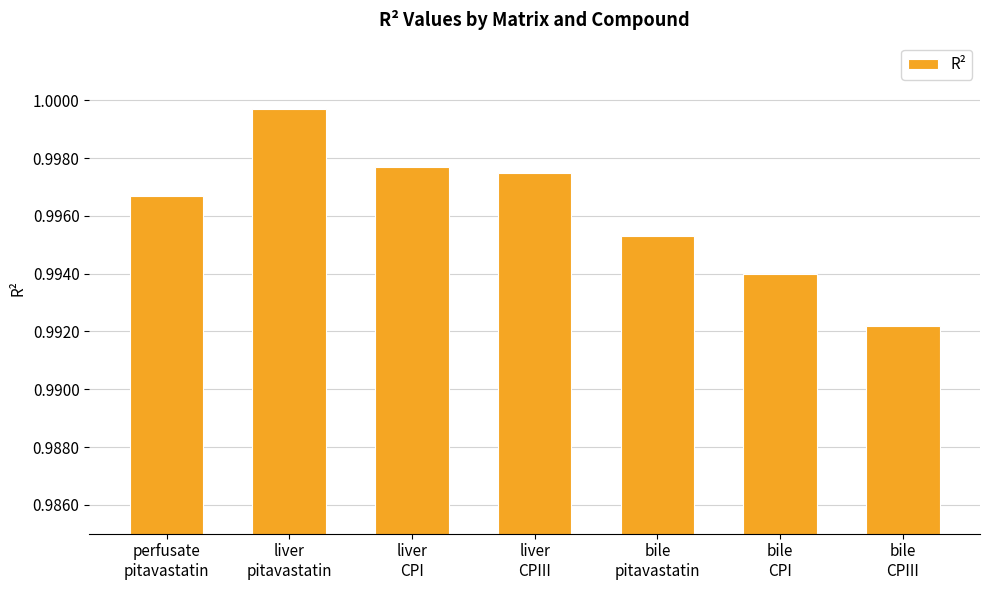

Rank the categories by value from highest to lowest.

liver
pitavastatin, liver
CPI, liver
CPIII, perfusate
pitavastatin, bile
pitavastatin, bile
CPI, bile
CPIII